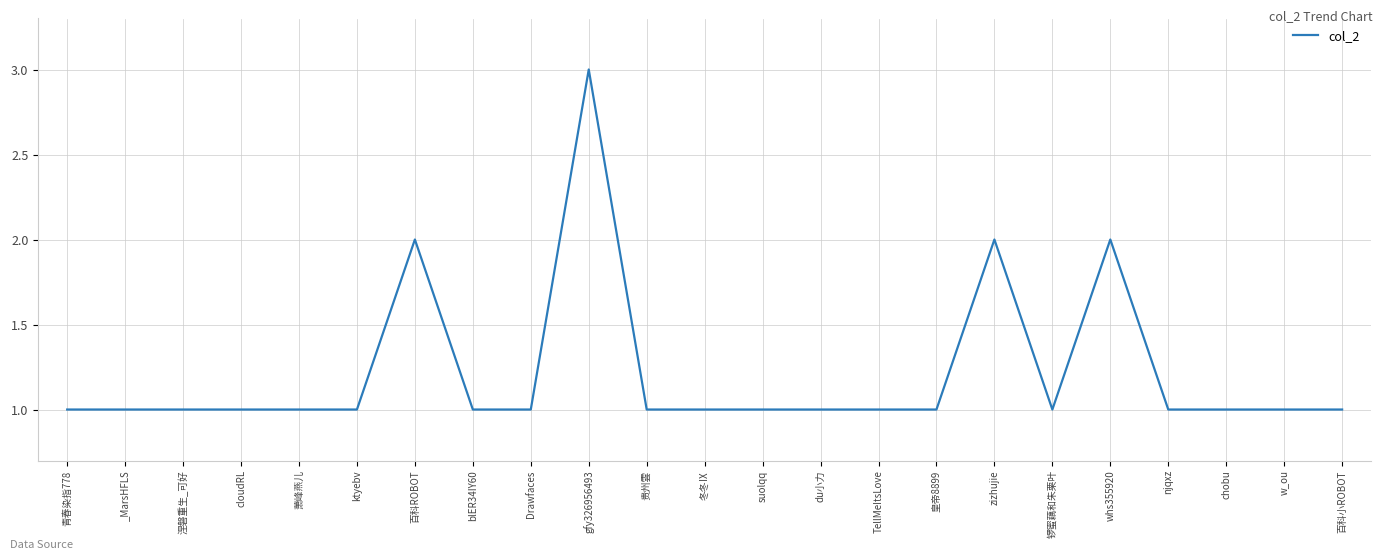

Approximately how many times larger is the value at cloudRL compared to TellMeItsLove?

1.0